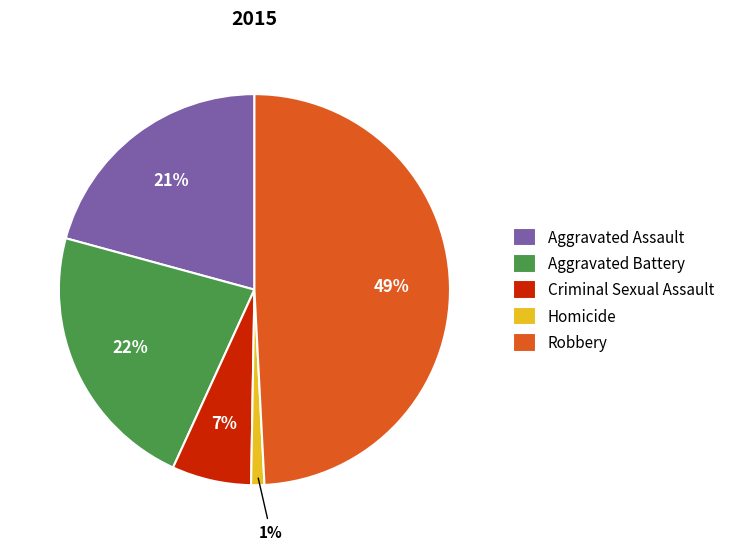

True or false: Aggravated Battery accounts for 35% of the total.

False